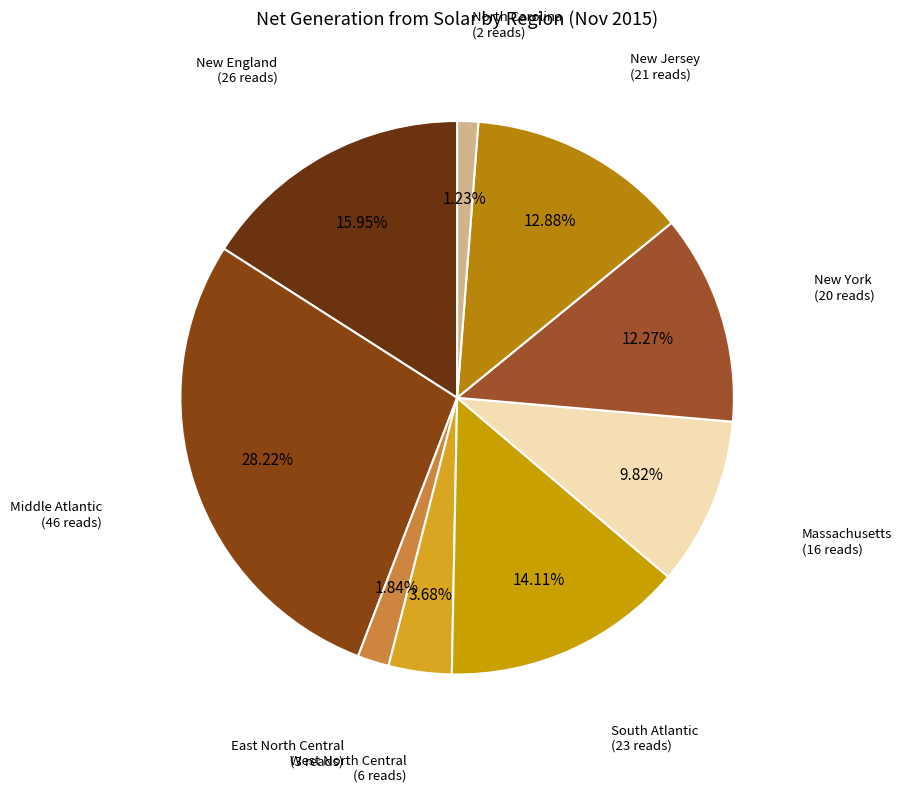

Count the number of slices in the pie.

9